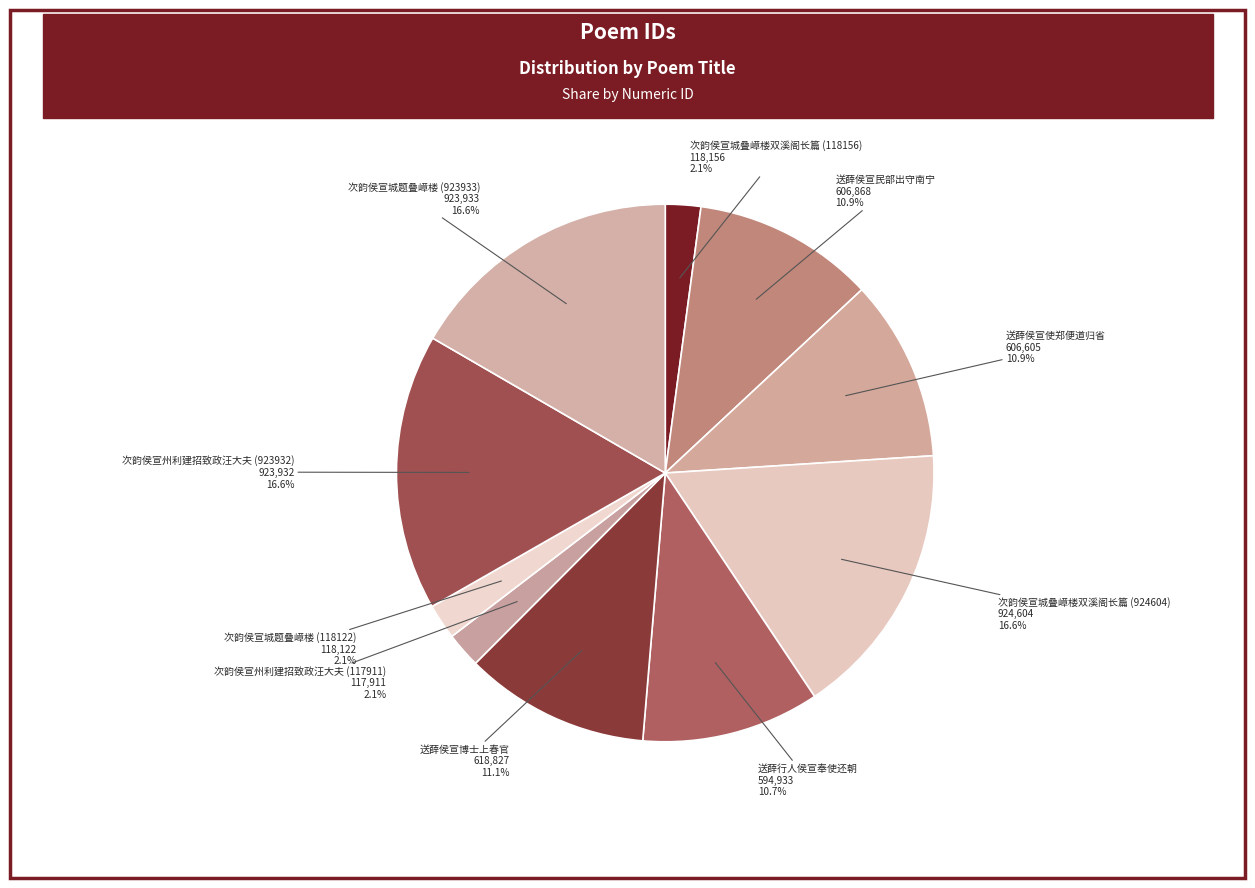

Is there a majority slice in this chart?

No